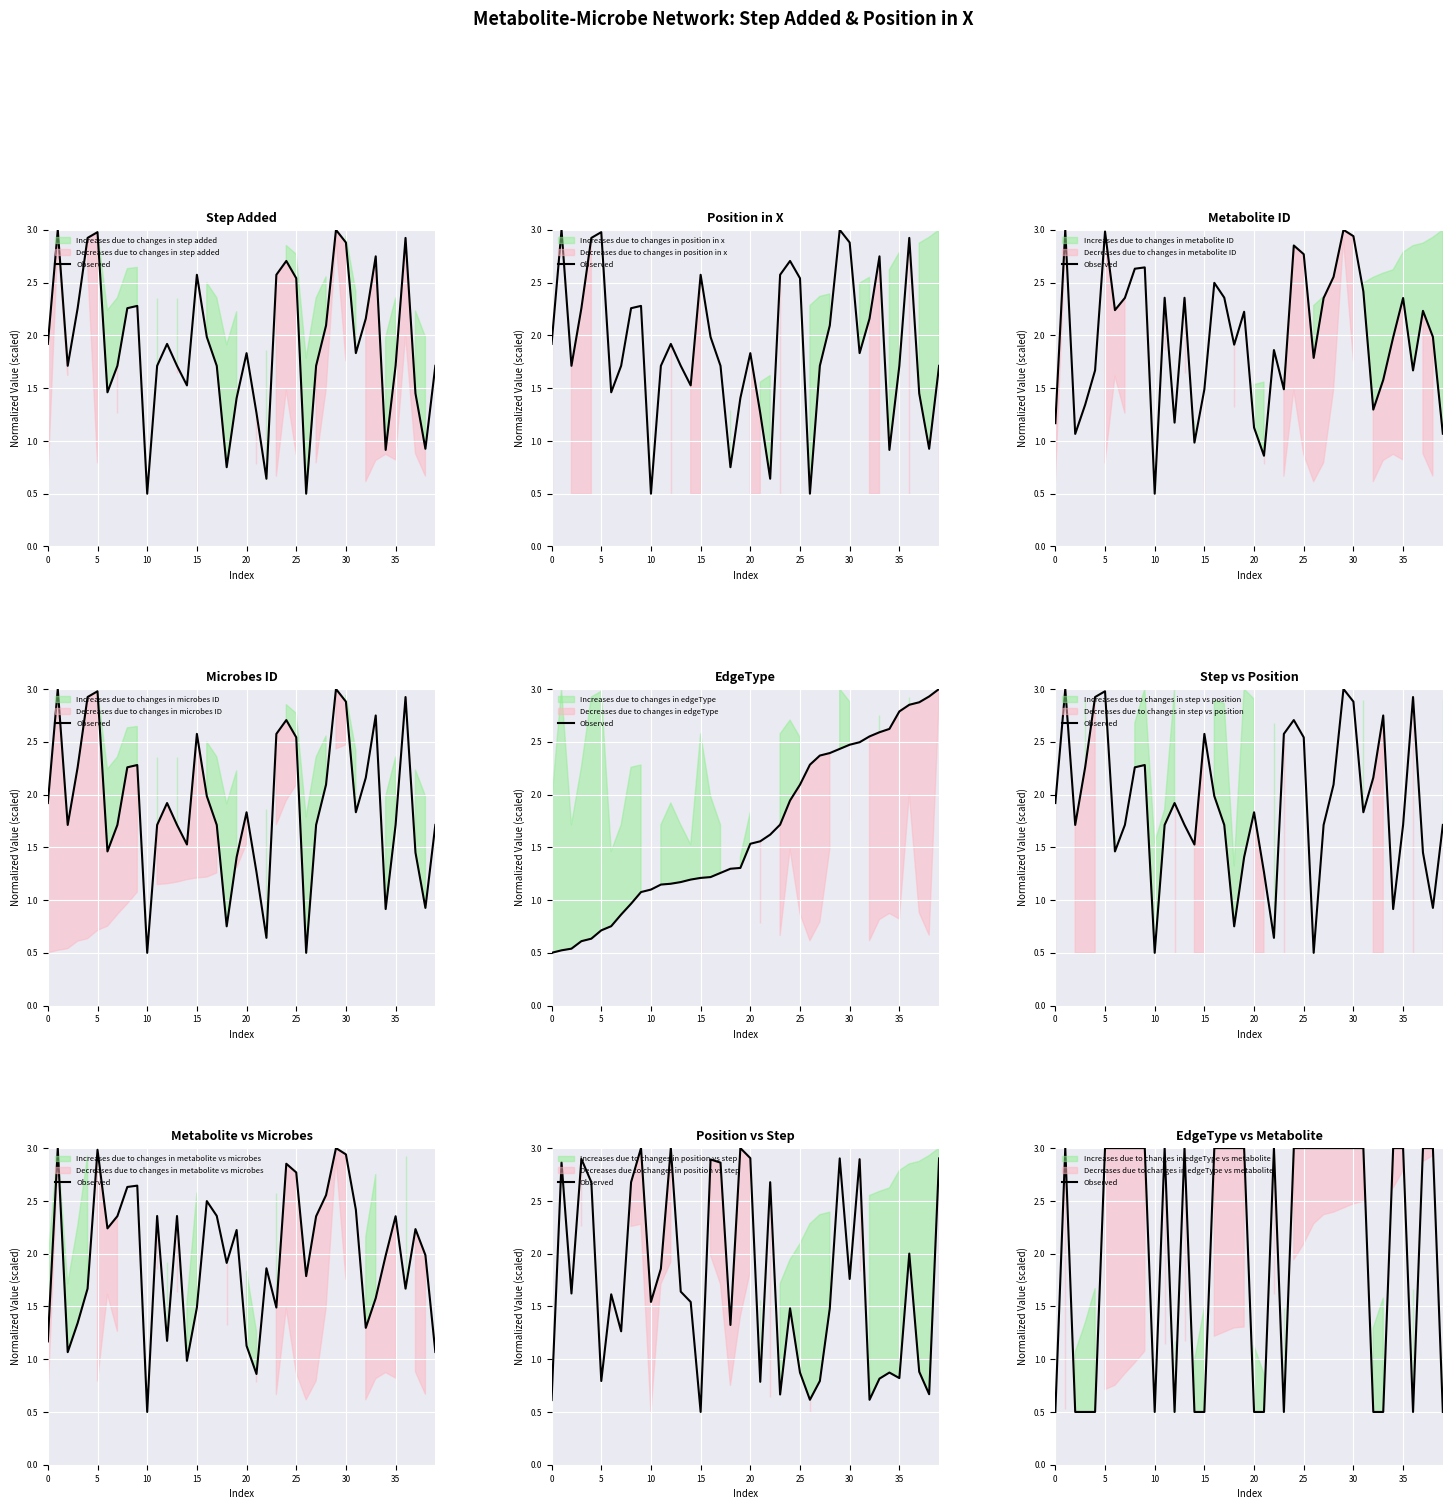

The chart shows a value of 4.7 at 34. True or false?

False